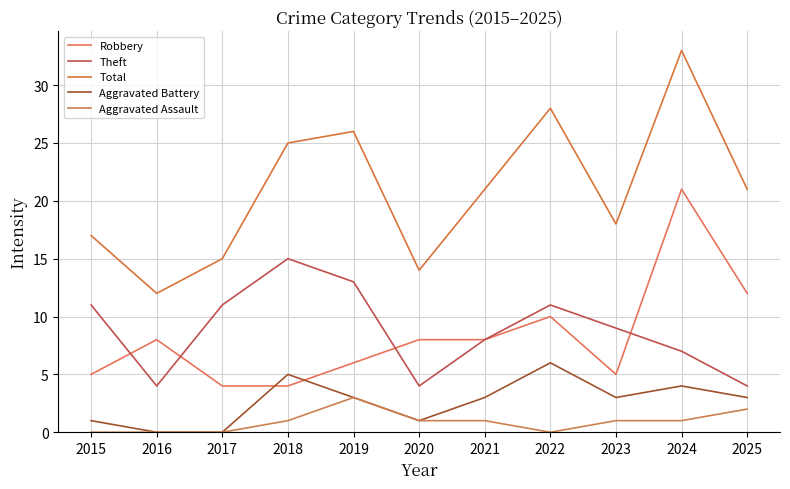

Reading left to right, transcribe all the data shown in this chart.

Robbery: 5	8	4	4	6	8	8	10	5	21	12
Theft: 11	4	11	15	13	4	8	11	9	7	4
Total: 17	12	15	25	26	14	21	28	18	33	21
Aggravated Battery: 1	0	0	5	3	1	3	6	3	4	3
Aggravated Assault: 0	0	0	1	3	1	1	0	1	1	2